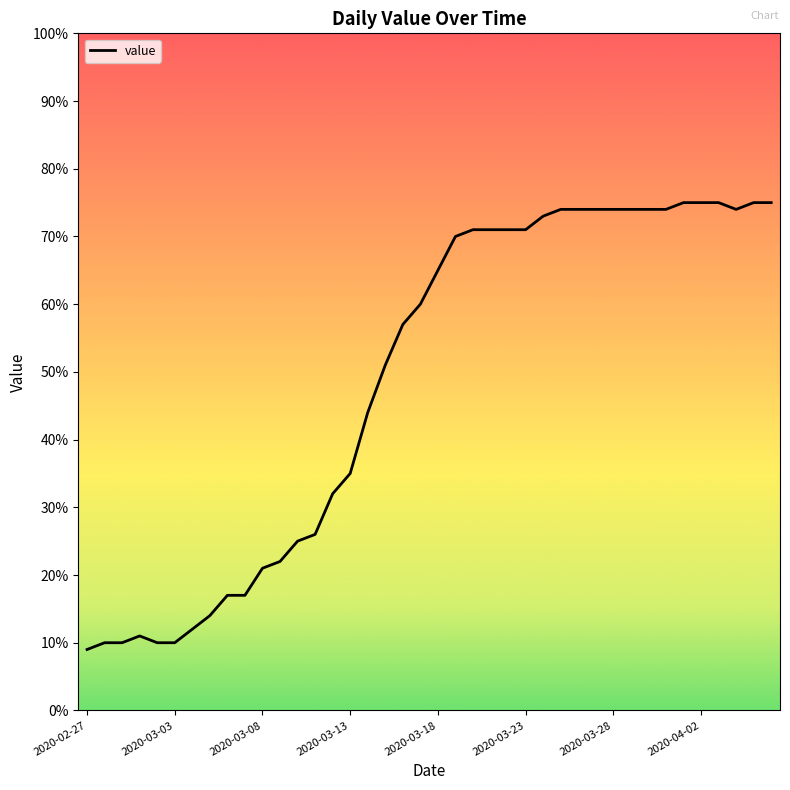

What is the maximum value shown in the chart?

75